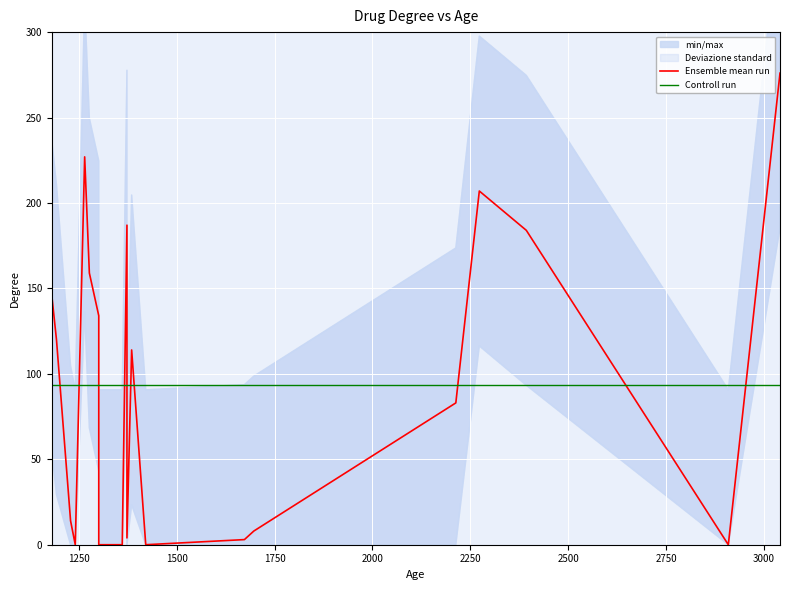

Does the chart display data point markers on the line(s)?

No